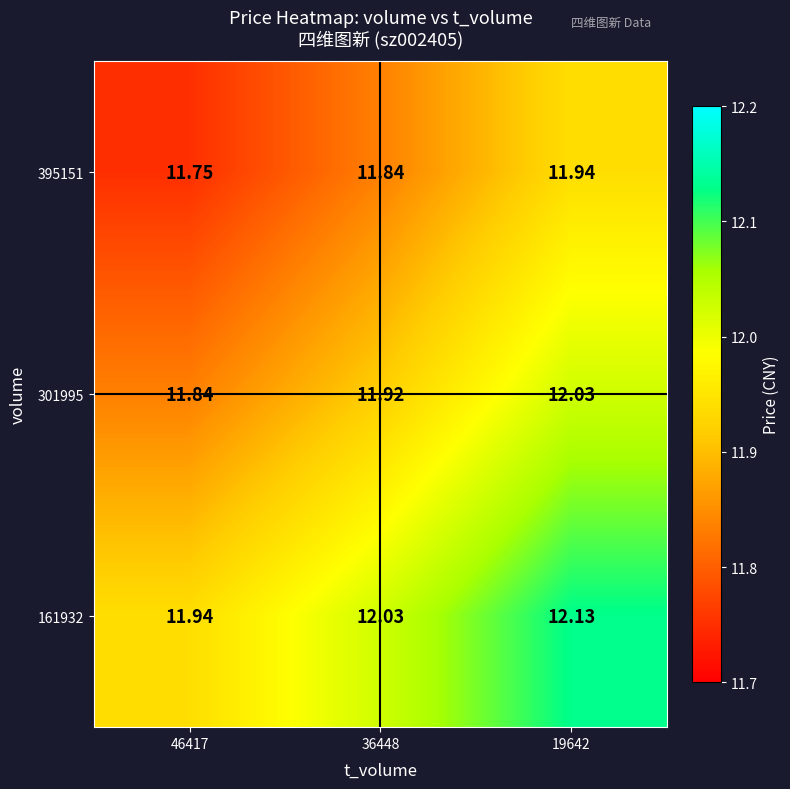

Is the value of 301995 at 19642 greater than the value of 395151 at 46417?

Yes